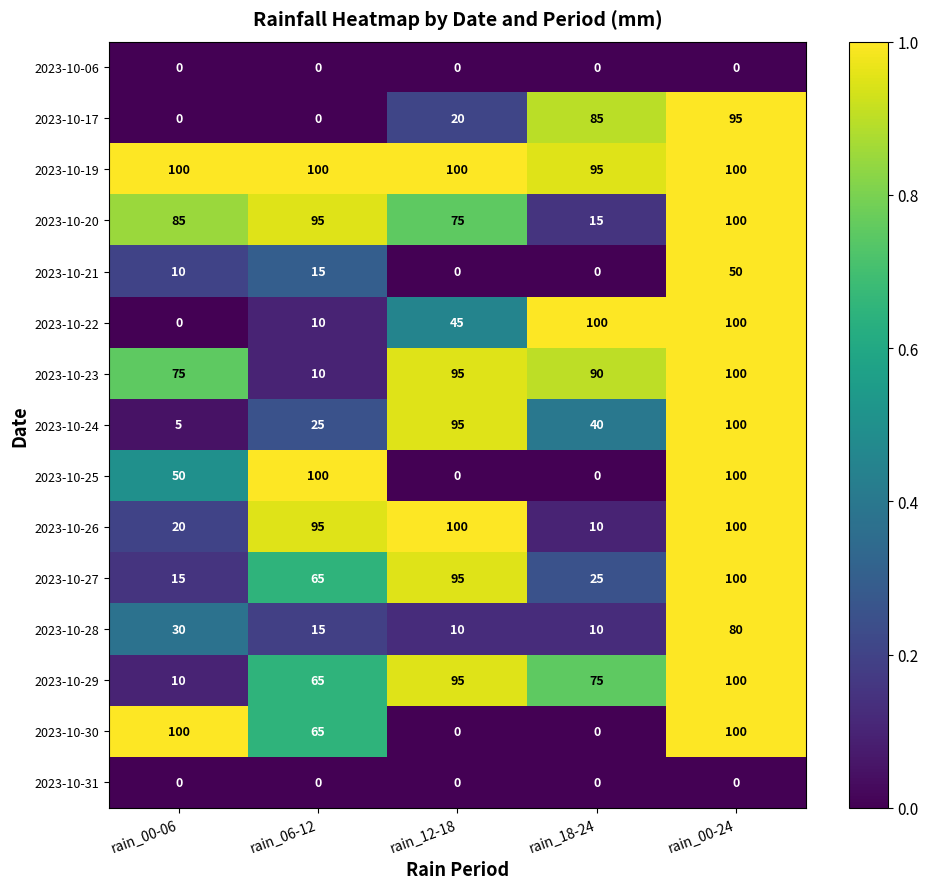

What is the average value of the 2023-10-26 series?

65